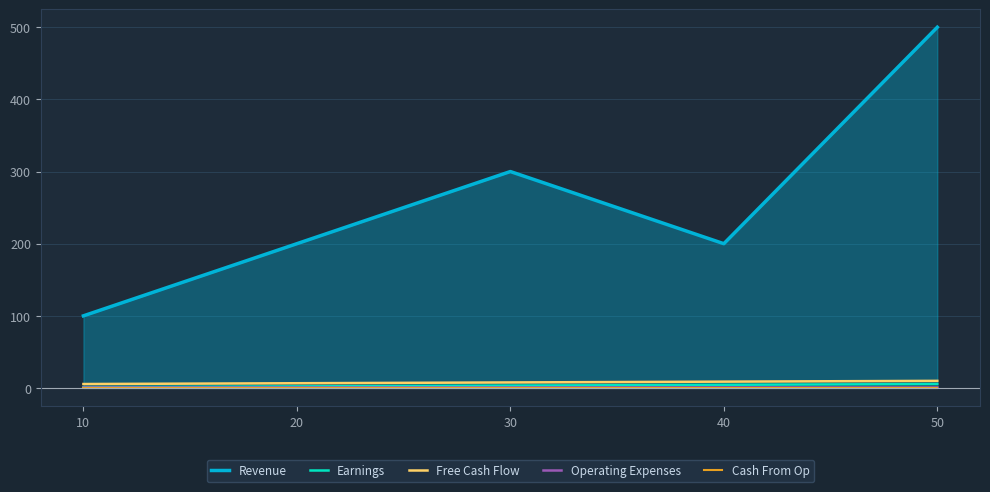

List the series in order of their peak value, highest first.

Revenue, Free Cash Flow, Earnings, Operating Expenses, Cash From Op